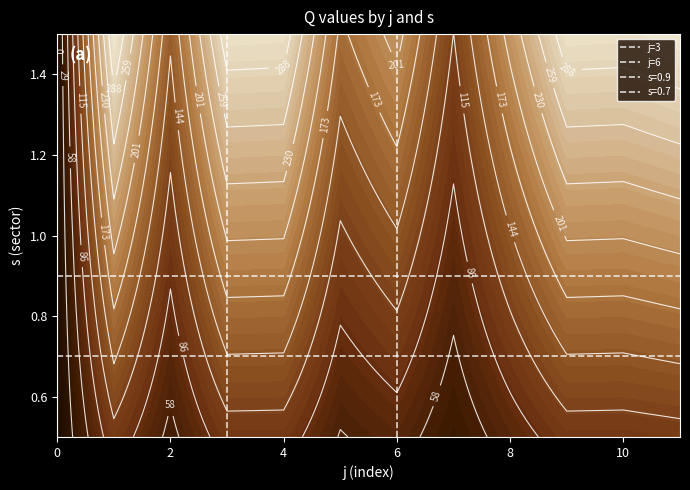

Which series has the largest total across all categories?

j=3